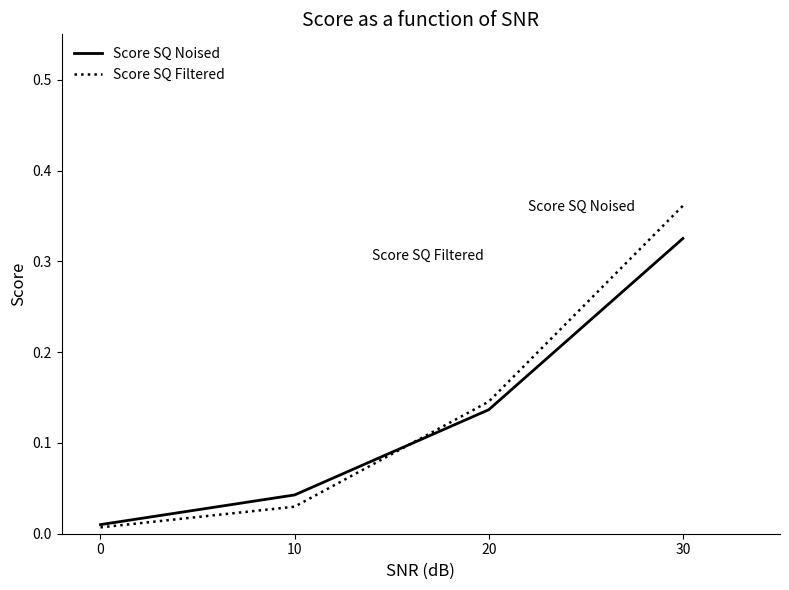

At how many categories does at least one series exceed 0?

4